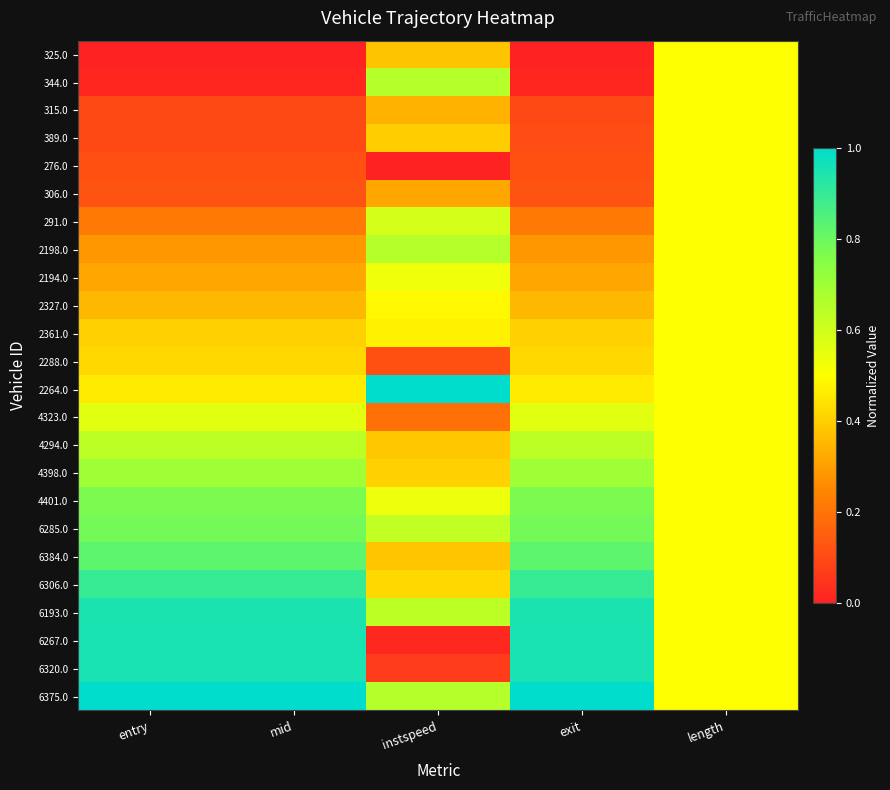

What is the difference between the highest and lowest values at exit?

1.0